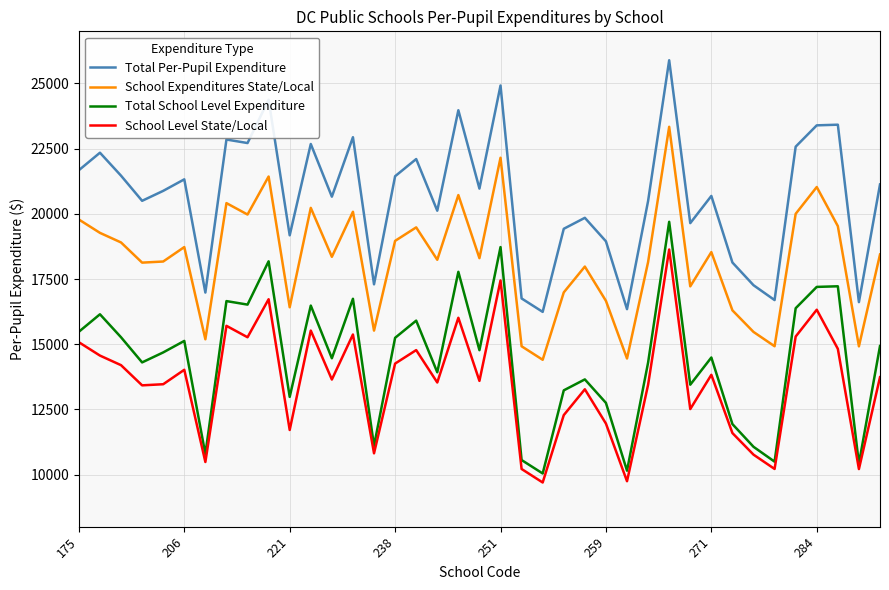

In School Expenditures State/Local, how many points are higher than both neighbors (excluding endpoints)?

12